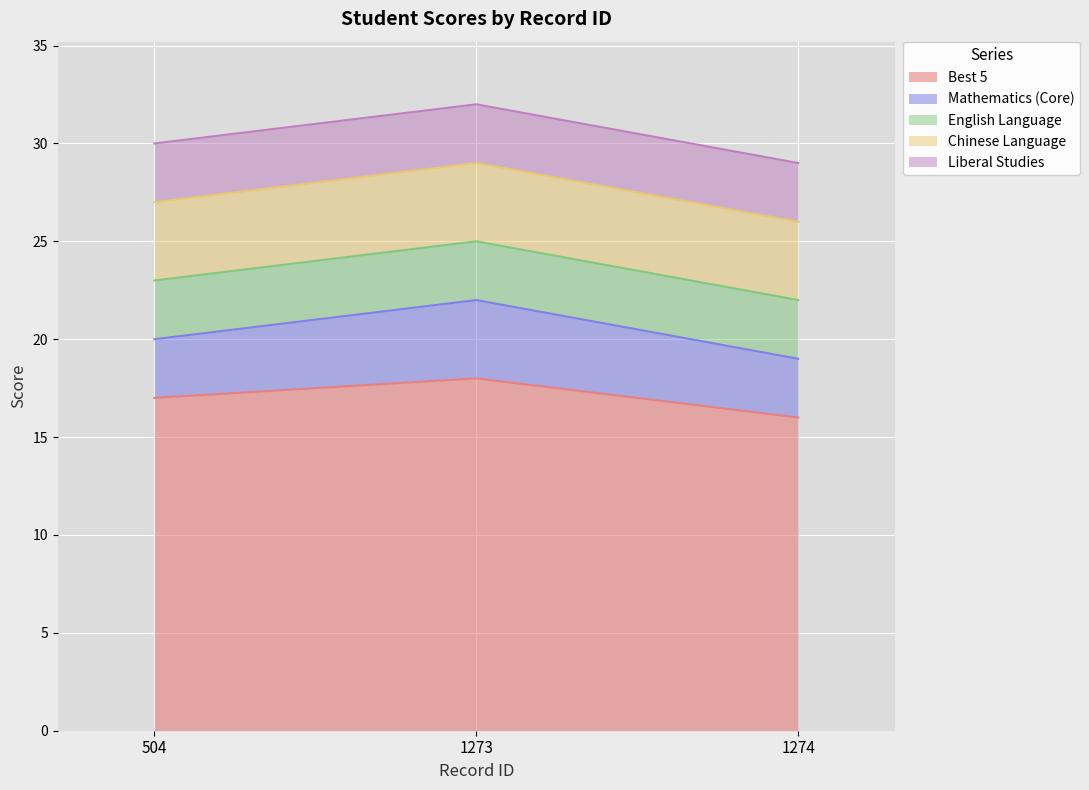

Which category has the lowest value across all series?

504